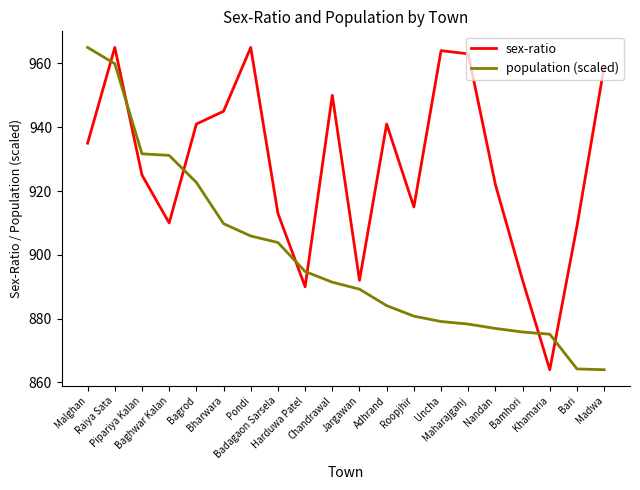

What is the average value of the sex-ratio series?

928.0